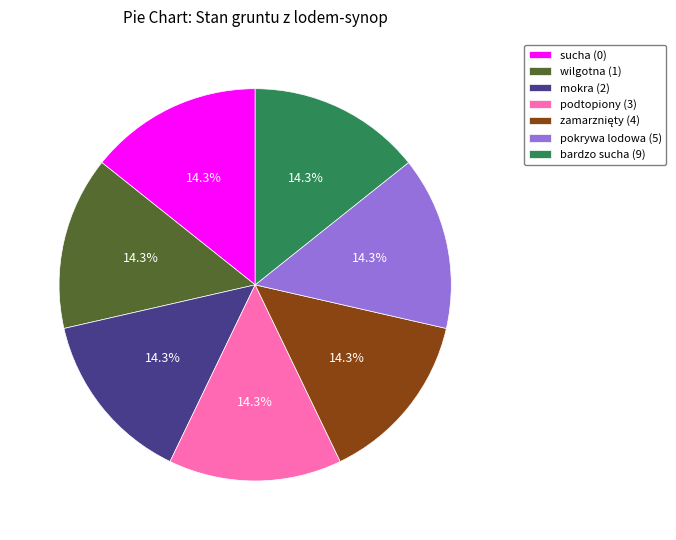

To the nearest percent, what is the difference between the largest and smallest slice percentages?

0%